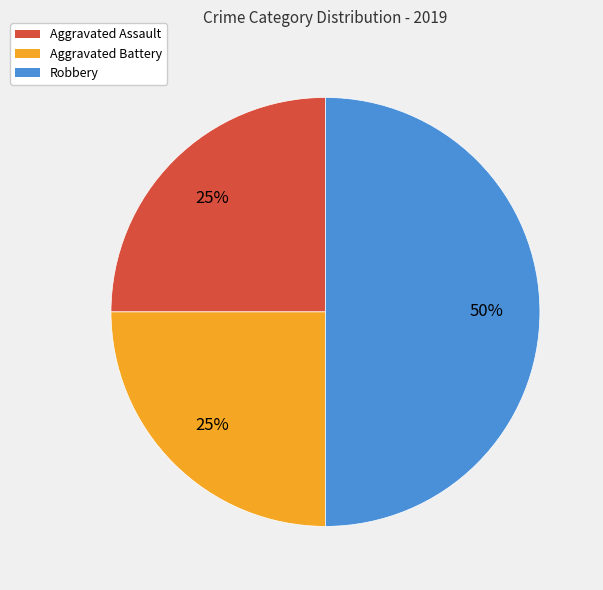

How many segments does this pie chart have?

3